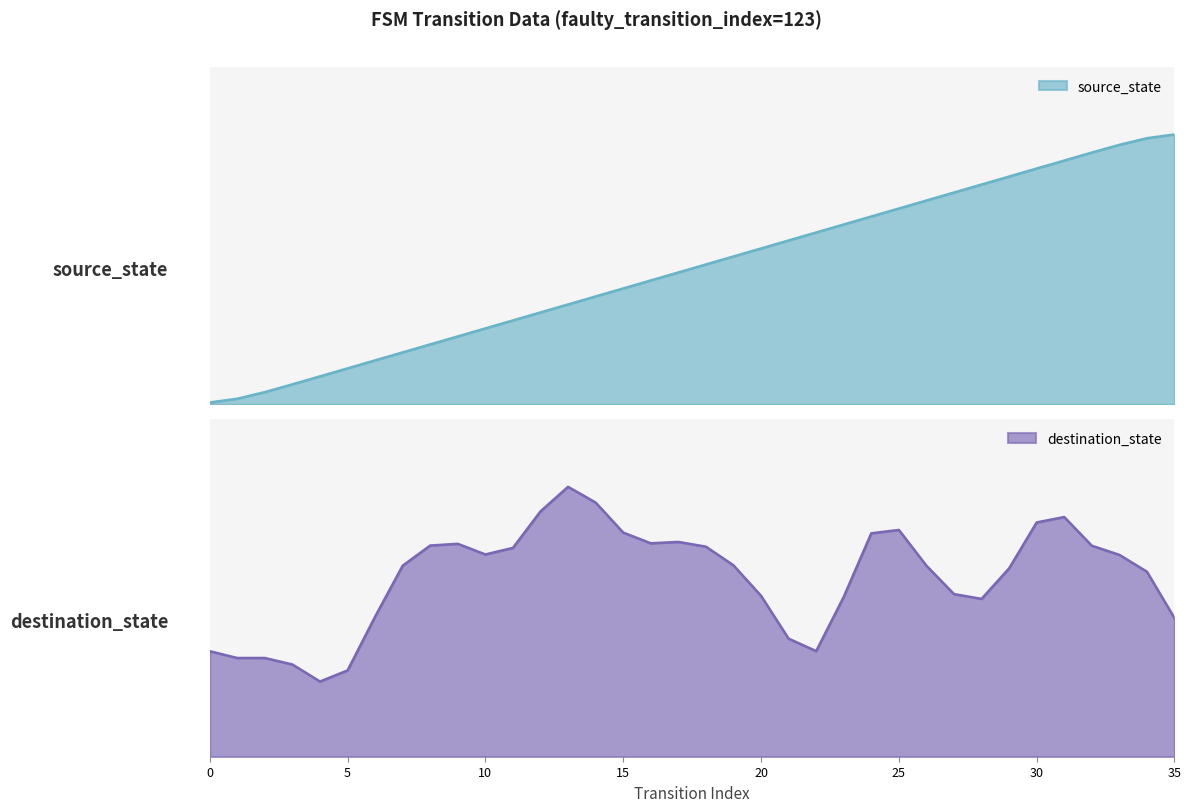

At which label does the data first exceed 8?

17